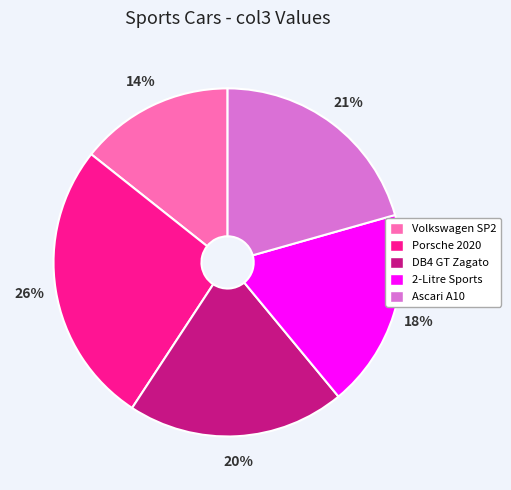

Which category has the smallest portion of the pie?

Volkswagen SP2